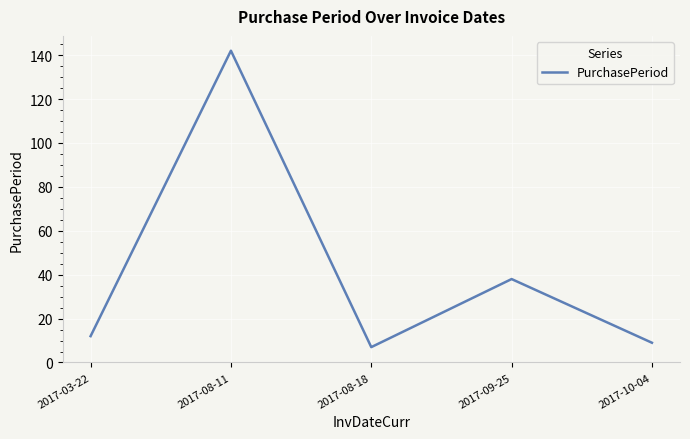

What is the difference between the maximum and minimum values?

135